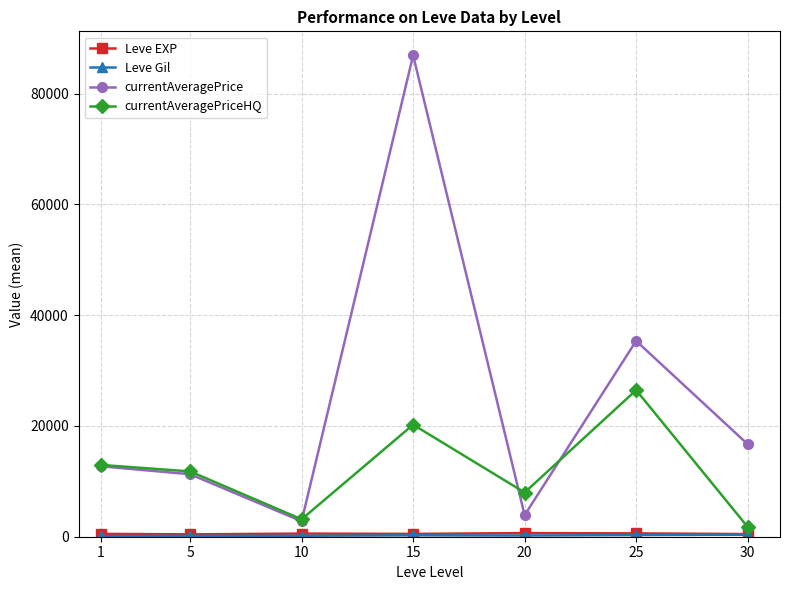

The value of currentAveragePriceHQ at 15 is 20224.8. True or false?

True